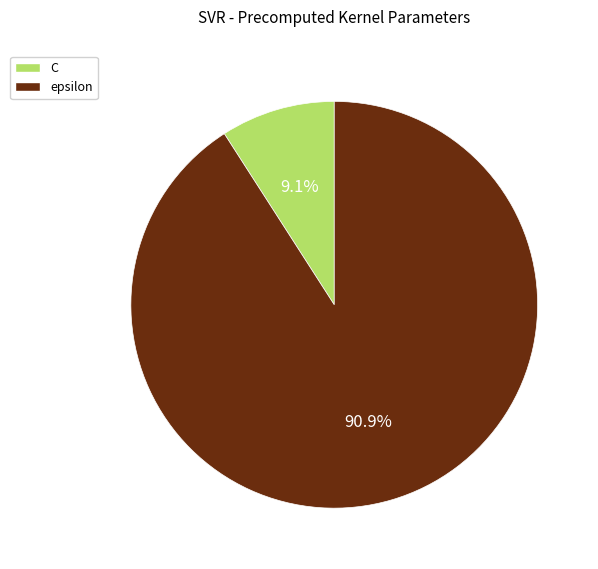

Which category accounts for the majority?

epsilon